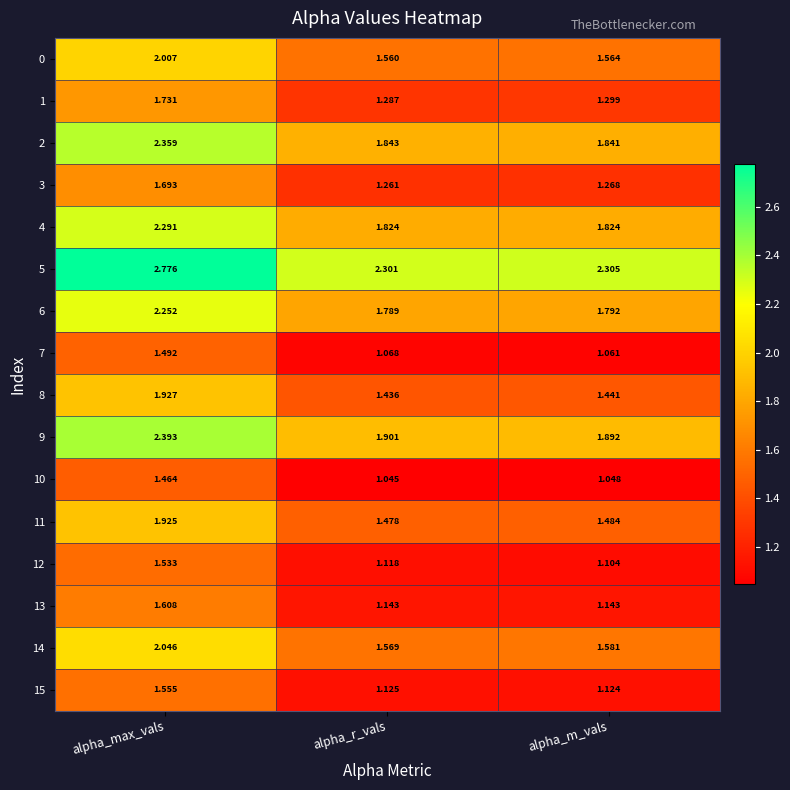

How many categories are shown in the chart?

3